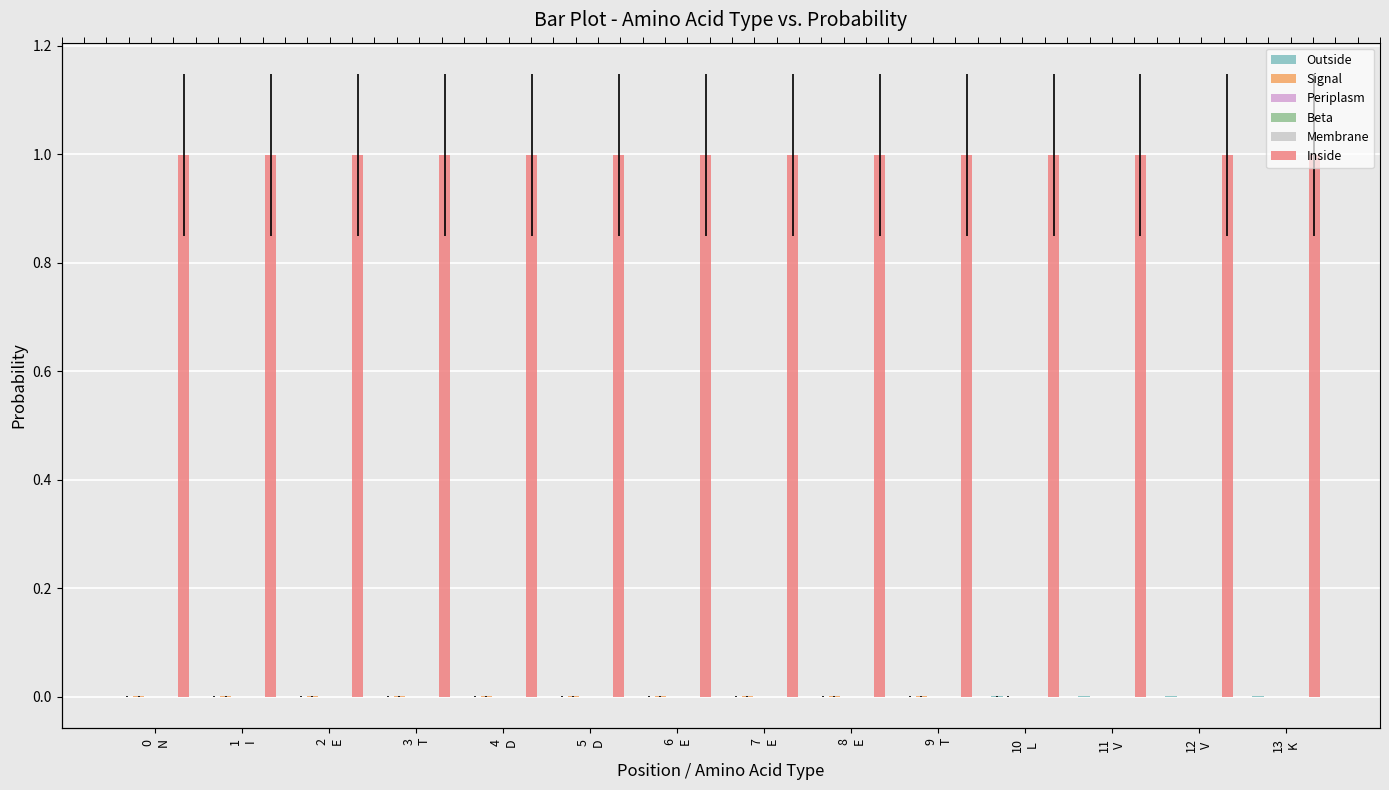

Reading left to right, list all the values displayed in this chart.

Outside: 0
N=0.0	1
I=0.0	2
E=0.0	3
T=0.0	4
D=0.0	5
D=0.0	6
E=0.0	7
E=0.0	8
E=0.0	9
T=0.0	10
L=0.0	11
V=0.0	12
V=0.0	13
K=0.0
Signal: 0
N=0.0	1
I=0.0	2
E=0.0	3
T=0.0	4
D=0.0	5
D=0.0	6
E=0.0	7
E=0.0	8
E=0.0	9
T=0.0	10
L=0.0	11
V=0.0	12
V=0.0	13
K=0.0
Periplasm: 0
N=0.0	1
I=0.0	2
E=0.0	3
T=0.0	4
D=0.0	5
D=0.0	6
E=0.0	7
E=0.0	8
E=0.0	9
T=0.0	10
L=0.0	11
V=0.0	12
V=0.0	13
K=0.0
Beta: 0
N=0.0	1
I=0.0	2
E=0.0	3
T=0.0	4
D=0.0	5
D=0.0	6
E=0.0	7
E=0.0	8
E=0.0	9
T=0.0	10
L=0.0	11
V=0.0	12
V=0.0	13
K=0.0
Membrane: 0
N=0.0	1
I=0.0	2
E=0.0	3
T=0.0	4
D=0.0	5
D=0.0	6
E=0.0	7
E=0.0	8
E=0.0	9
T=0.0	10
L=0.0	11
V=0.0	12
V=0.0	13
K=0.0
Inside: 0
N=1.0	1
I=1.0	2
E=1.0	3
T=1.0	4
D=1.0	5
D=1.0	6
E=1.0	7
E=1.0	8
E=1.0	9
T=1.0	10
L=1.0	11
V=1.0	12
V=1.0	13
K=1.0